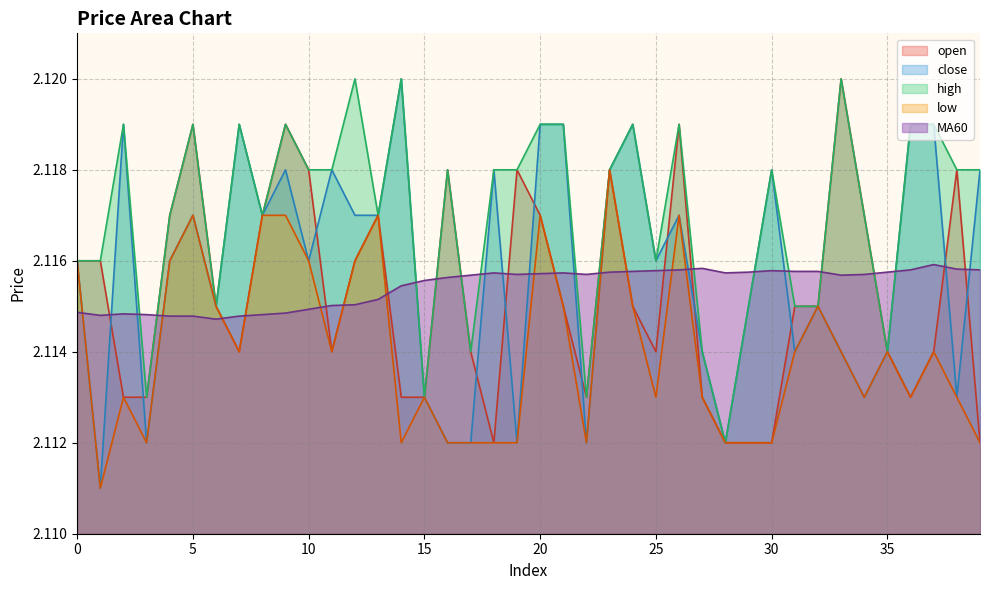

At which label is low closest to 2?

1